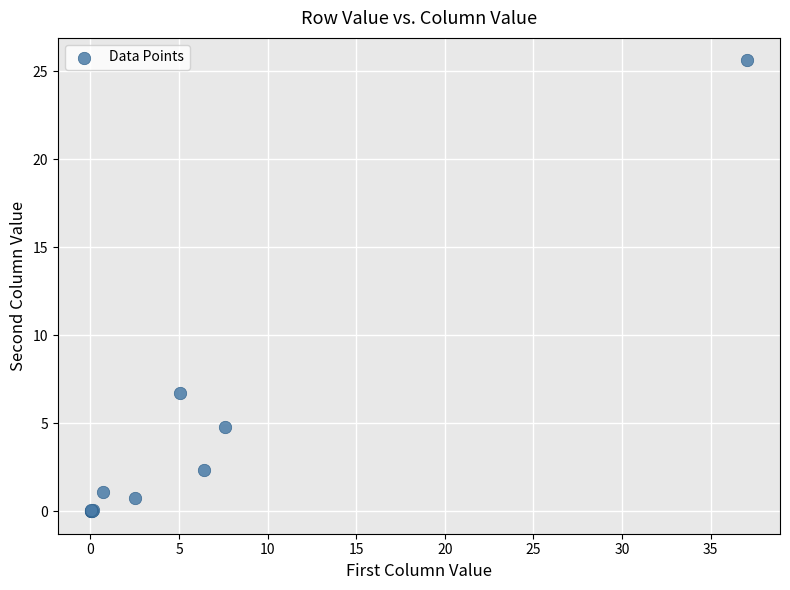

What Y value in the scatter plot is closest to 12?

6.7